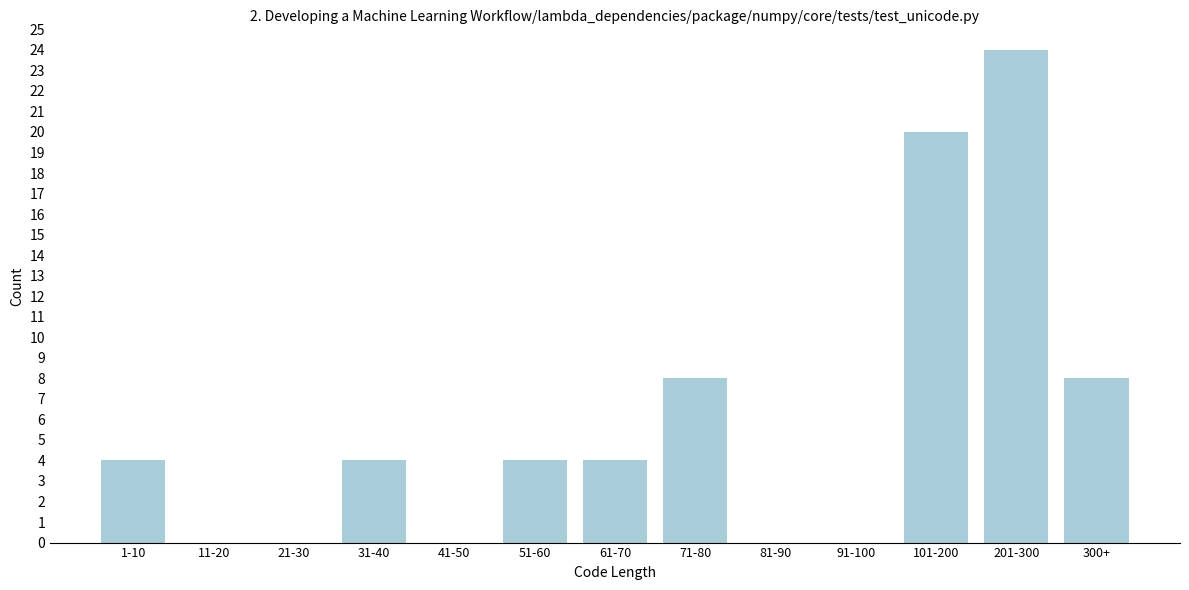

Reading left to right, list all the values displayed in this chart.

1-10=4	11-20=0	21-30=0	31-40=4	41-50=0	51-60=4	61-70=4	71-80=8	81-90=0	91-100=0	101-200=20	201-300=24	300+=8